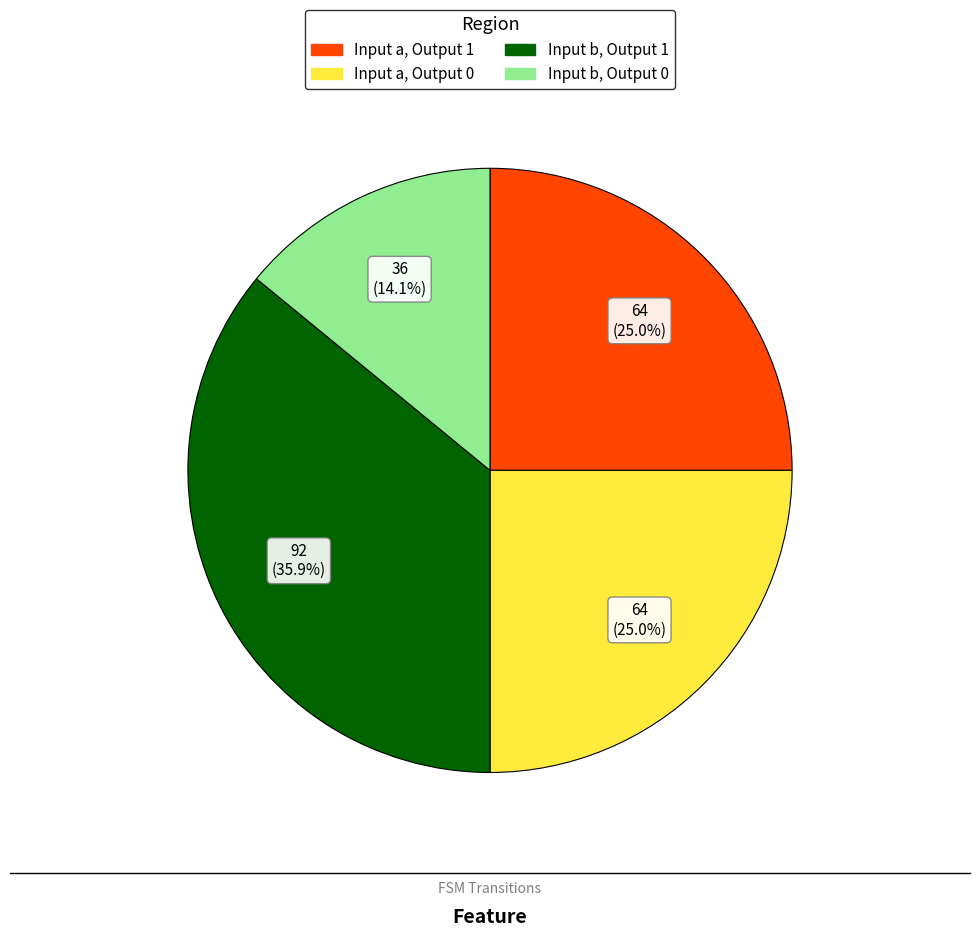

Is there any slice that represents more than half of the pie?

No